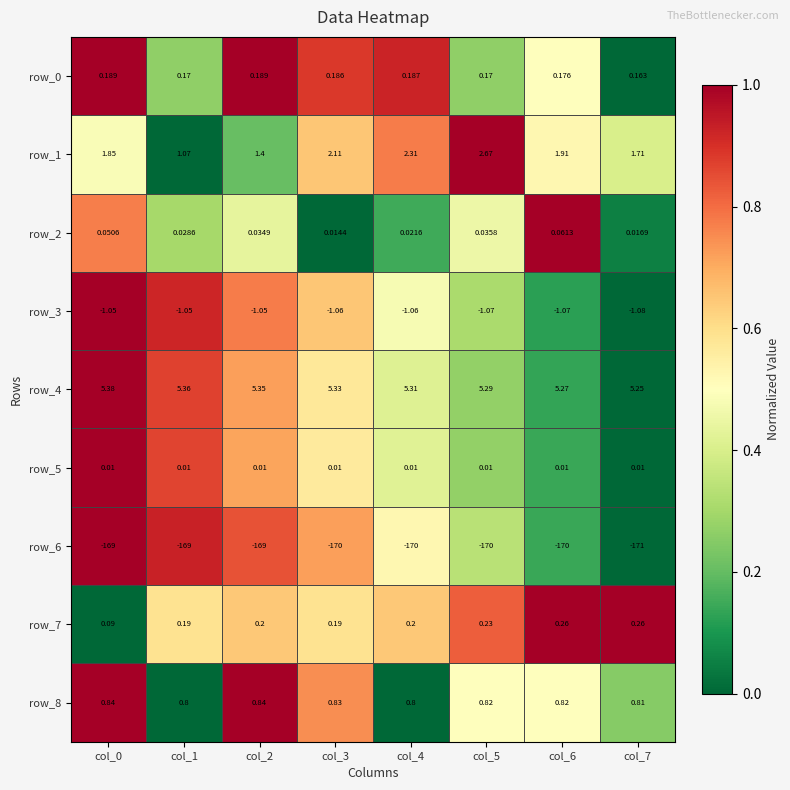

At which label does row_0 reach its minimum?

col_7